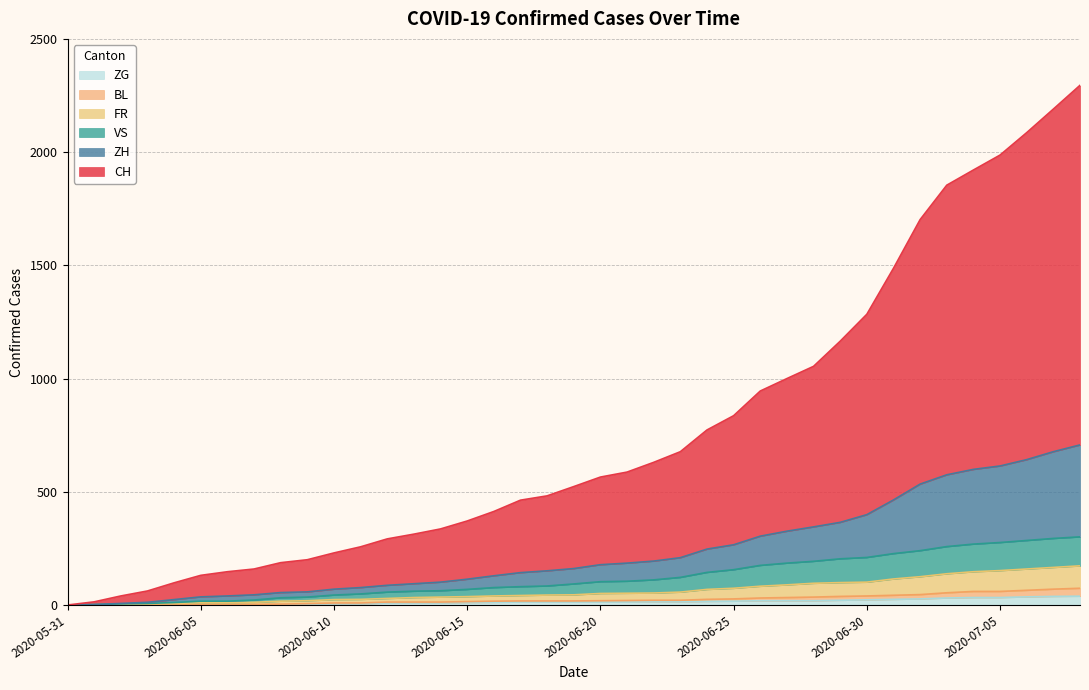

True or false: FR and ZH intersect in this chart.

False